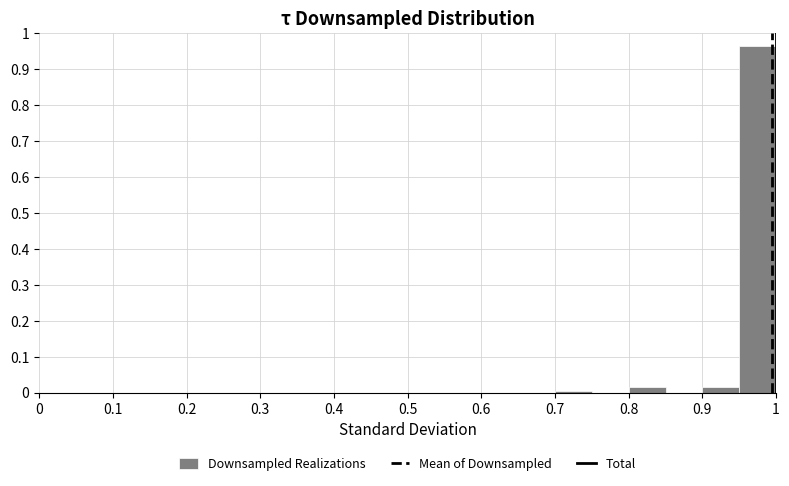

Over which range of the x-axis is the bar tallest?

0.95 to 1.00